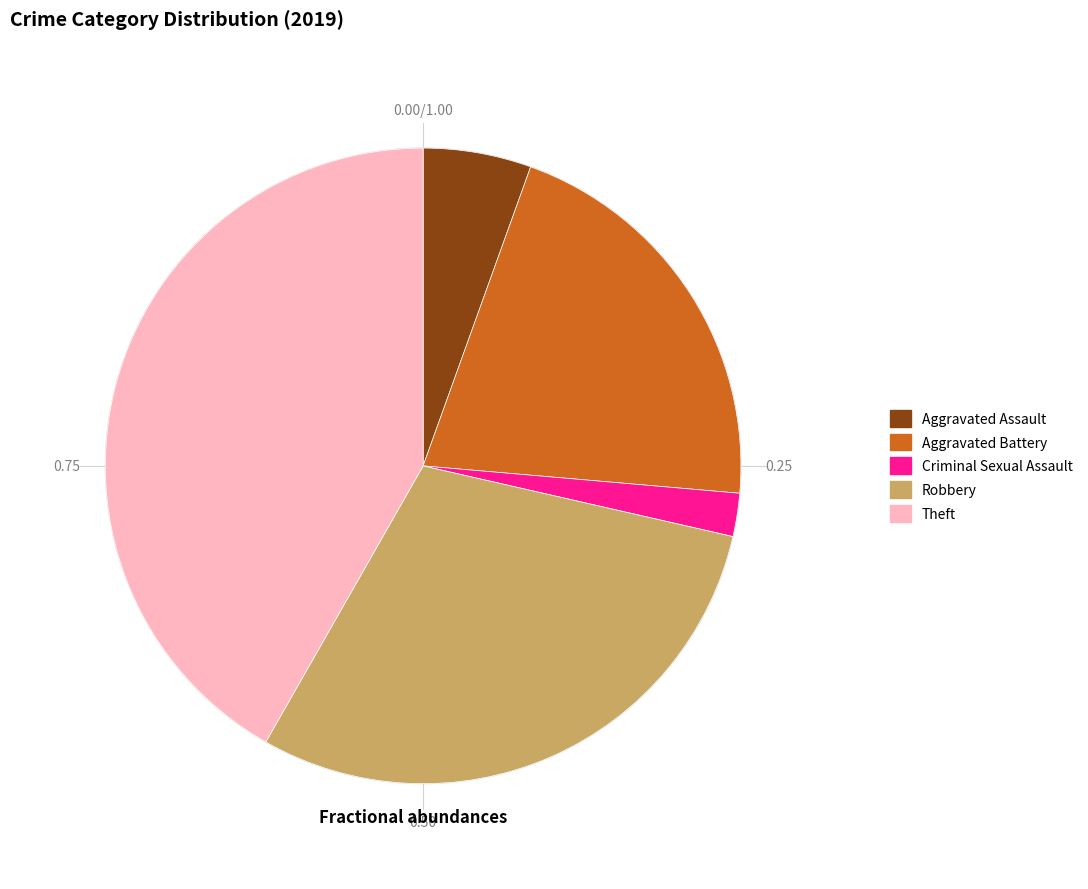

Is the sum of Criminal Sexual Assault and Aggravated Assault greater than half?

No